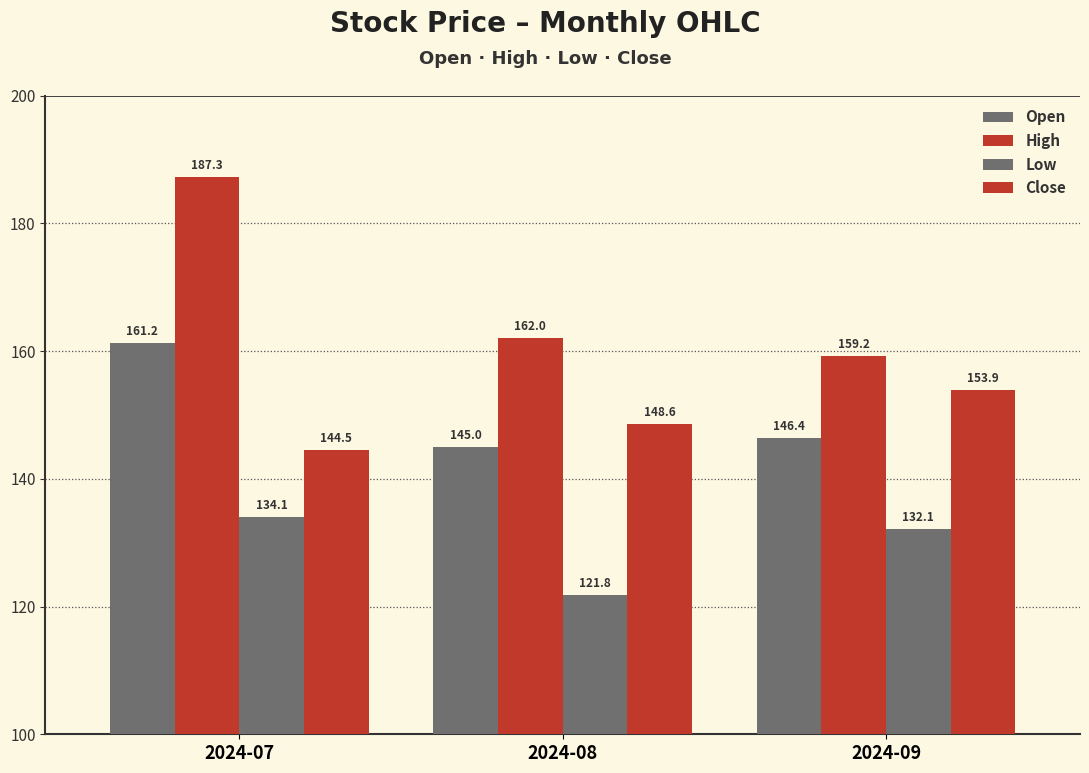

Is it true that High equals 77.3 at 2024-08?

False